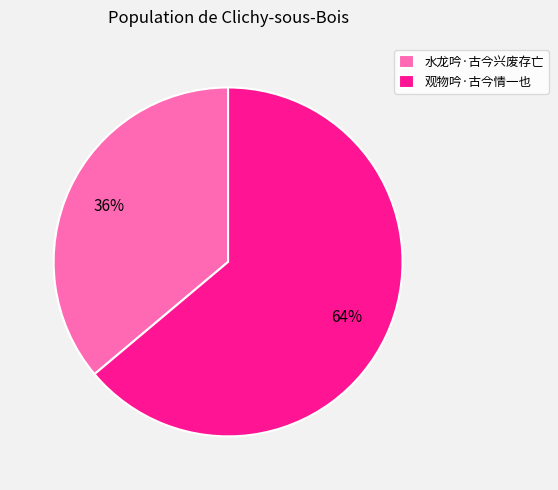

To the nearest percent, what percentage of the pie is 水龙吟·古今兴废存亡?

36%